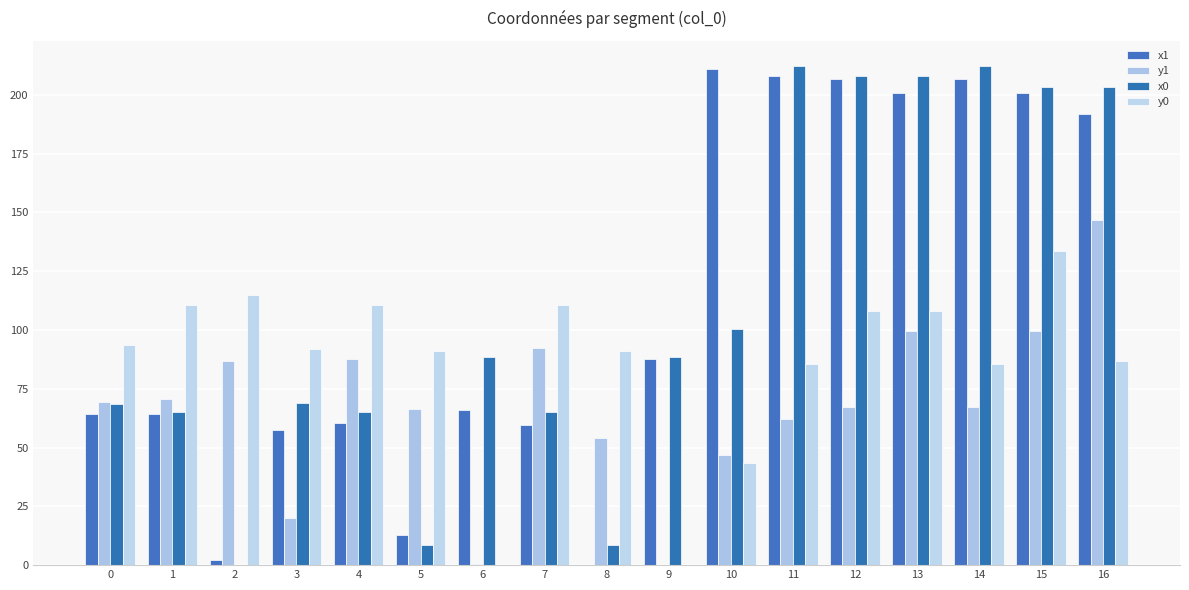

How many distinct data groups are displayed?

4